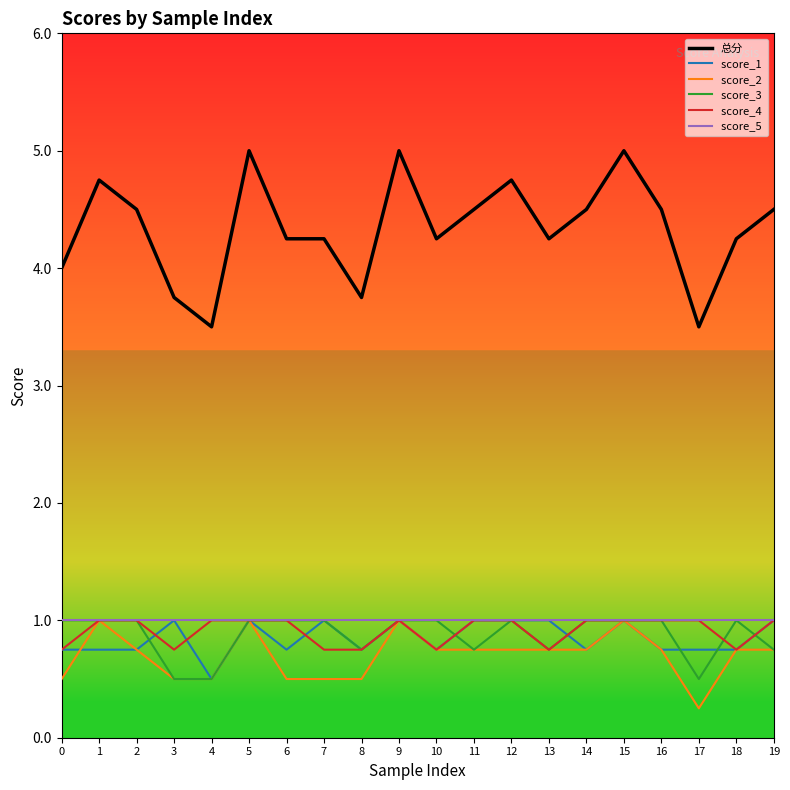

What is the total value across all series at 10?

8.5